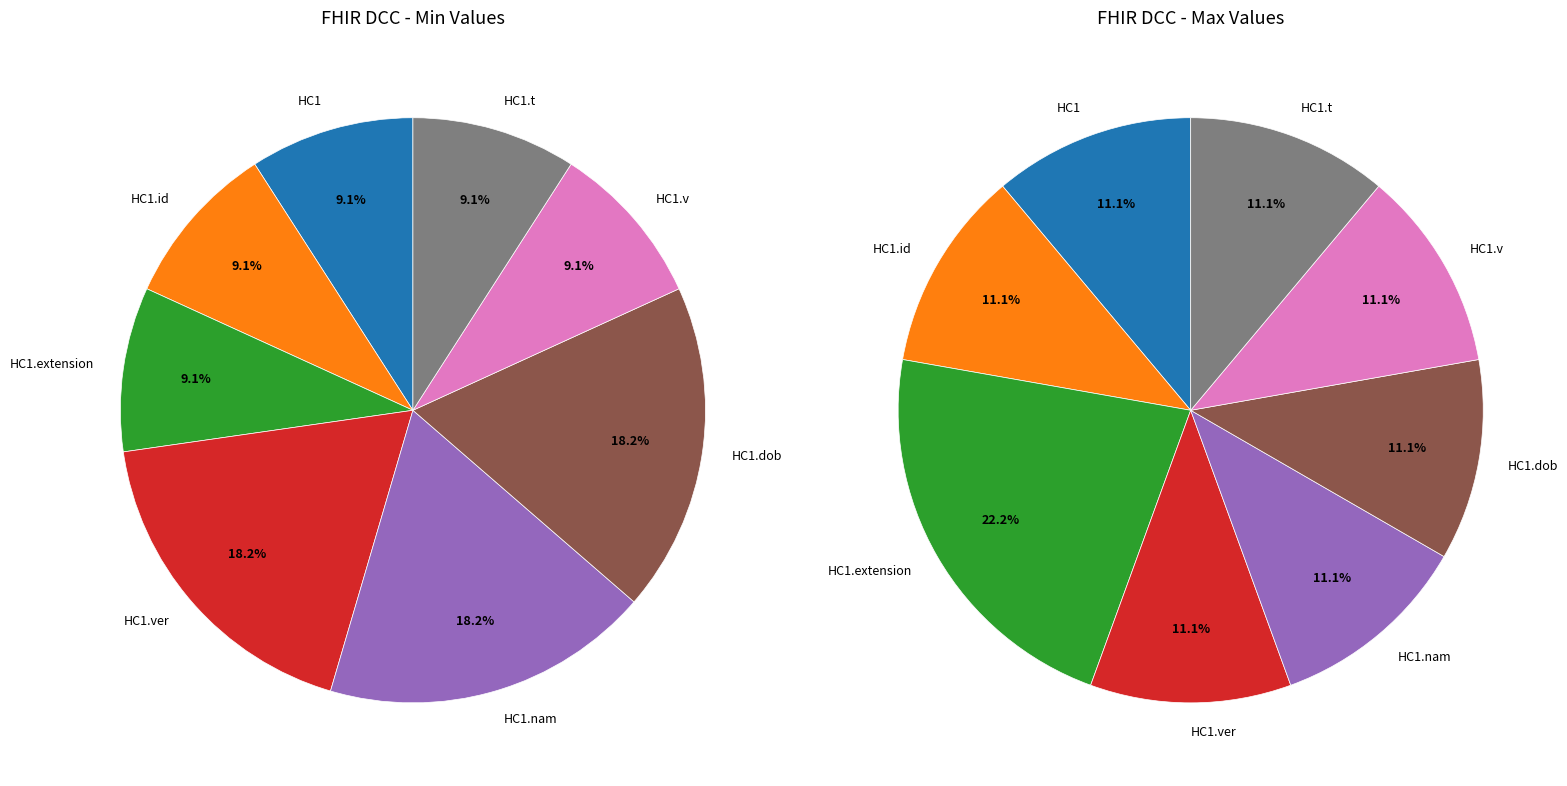

The HC1.extension slice represents 10% of the pie. True or false?

False